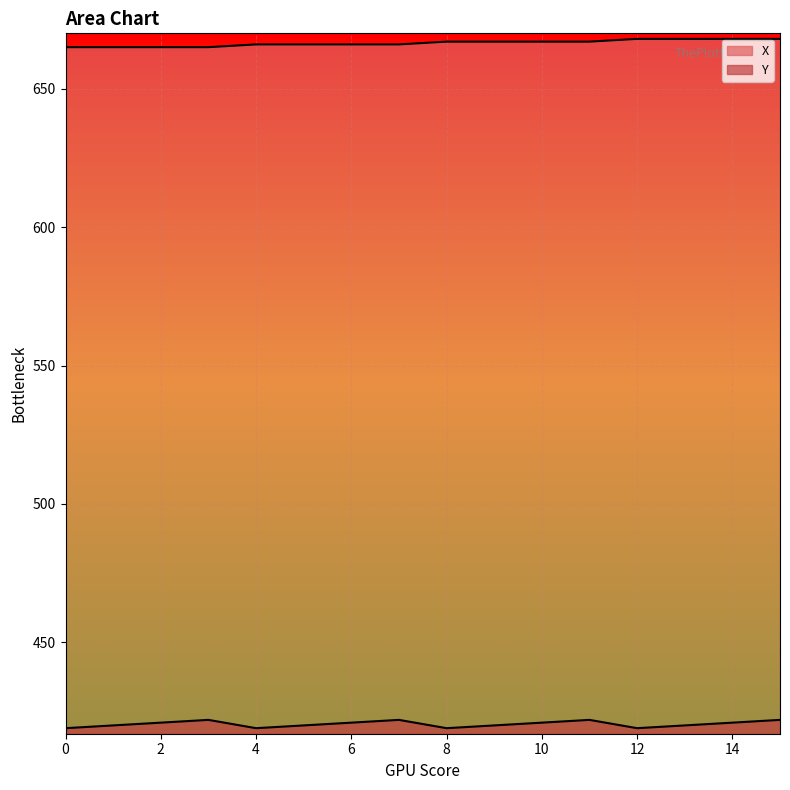

How many X values are between 666 and 668?

12